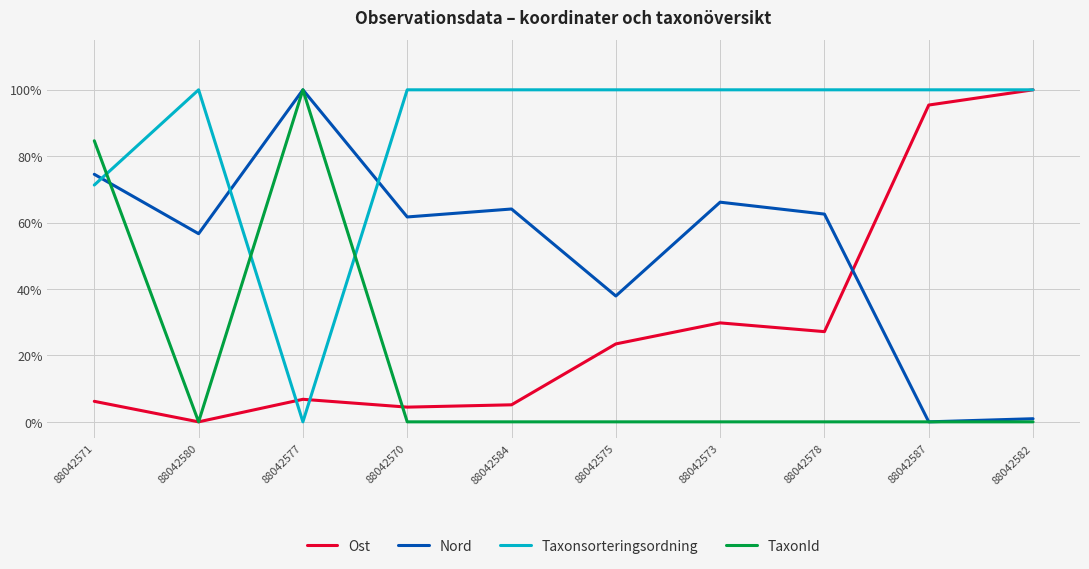

Does the chart have visible grid lines?

Yes